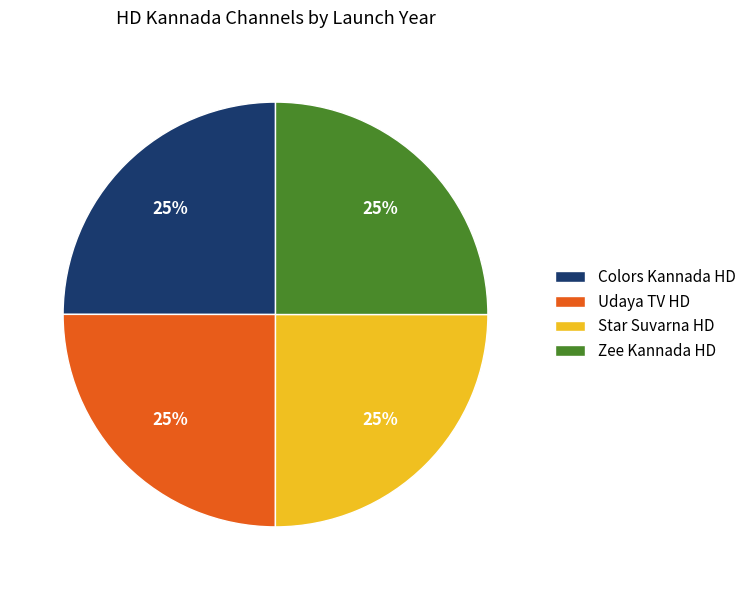

Count the number of slices in the pie.

4